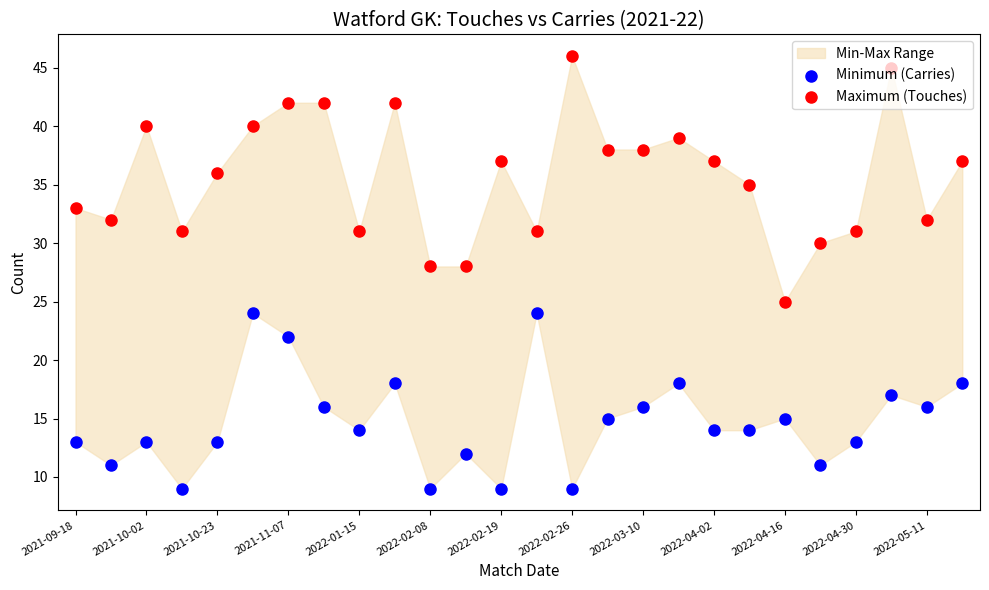

Which series contains the highest Y value?

Maximum (Touches)